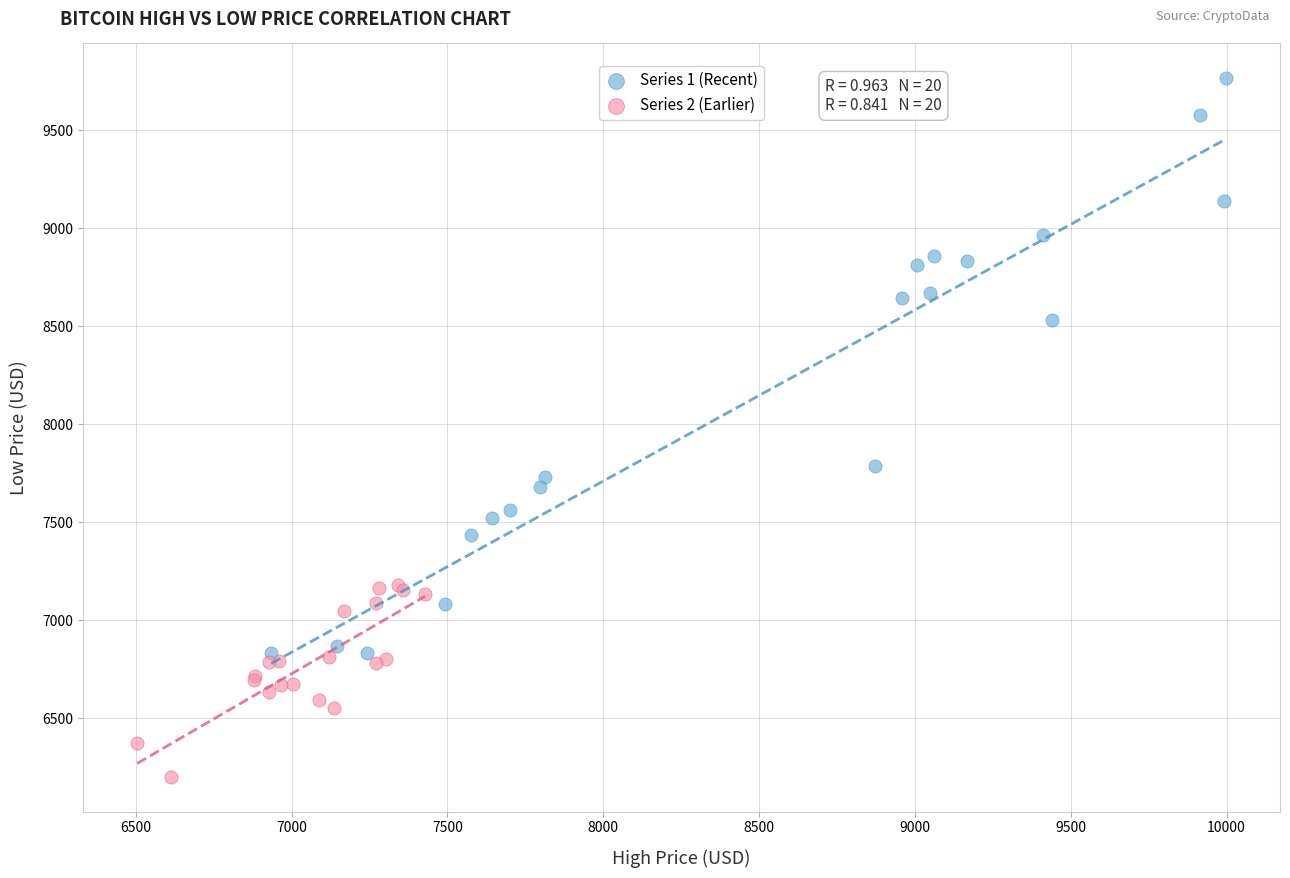

Which series contains the highest Y value?

Series 1 (Recent)